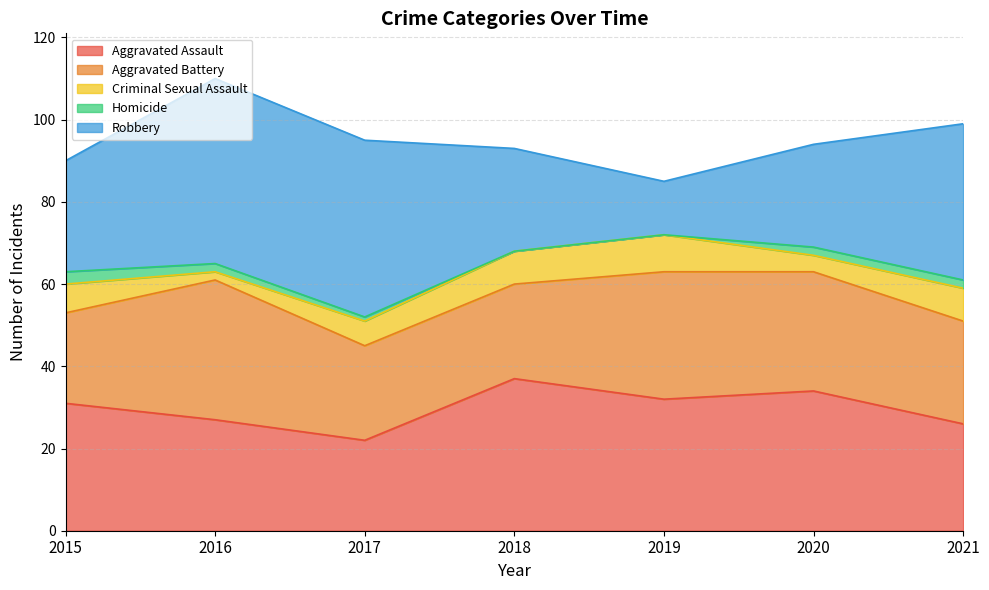

How many interior local peaks does the Robbery series have?

1